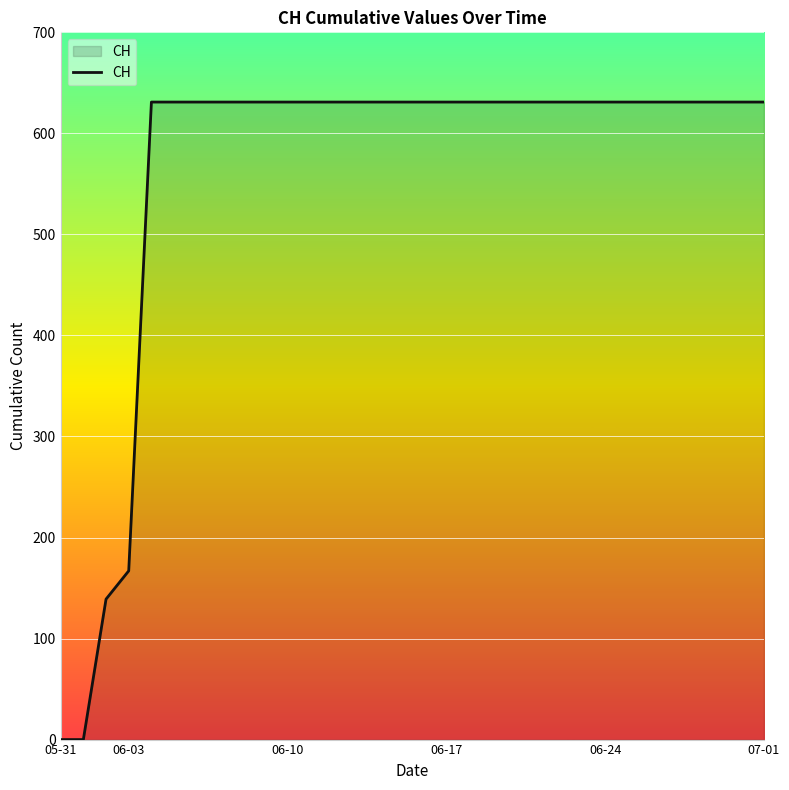

What is the difference between the maximum and minimum values?

631